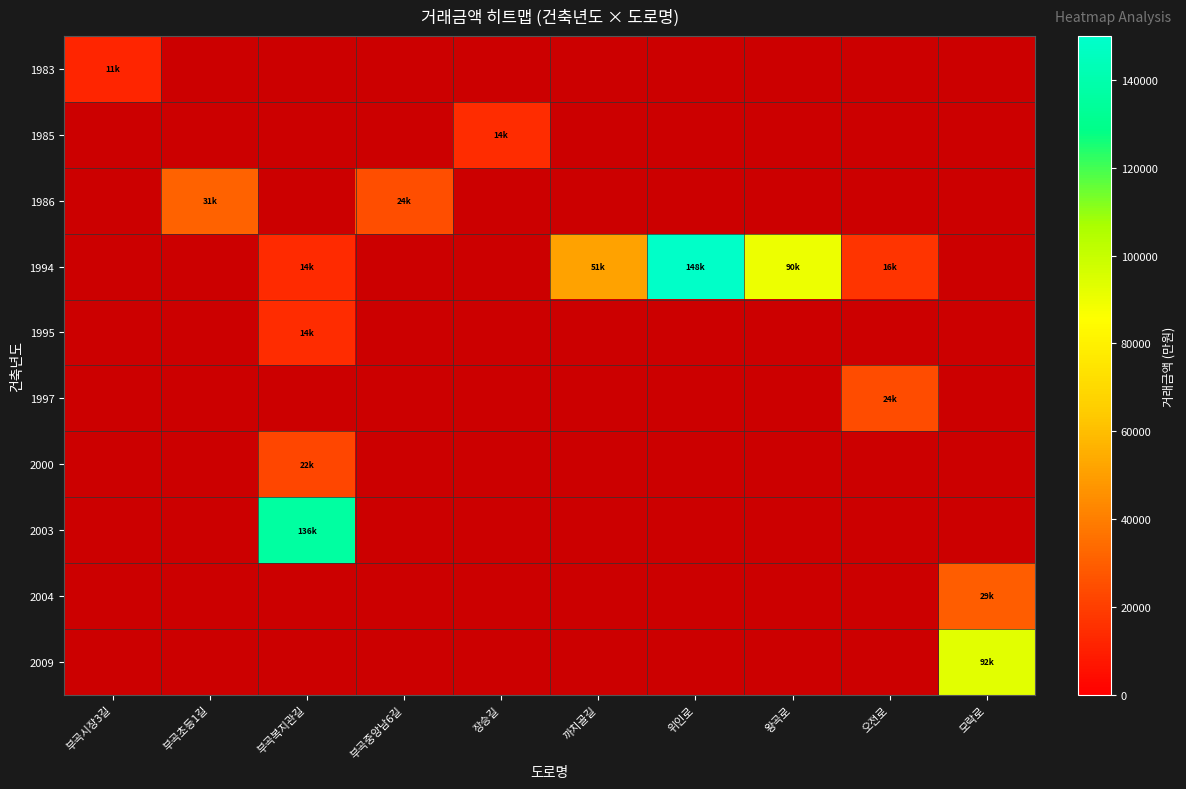

What is the greatest value displayed?

148550.0